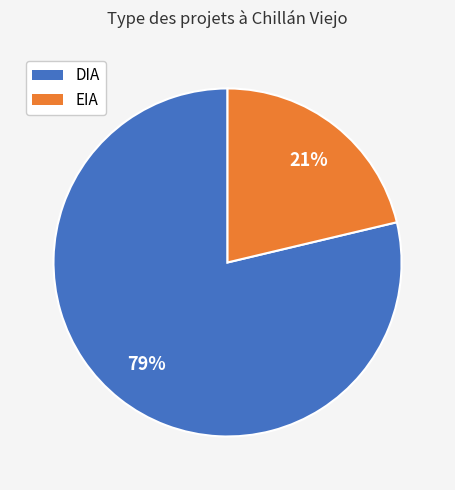

Count the number of slices in the pie.

2